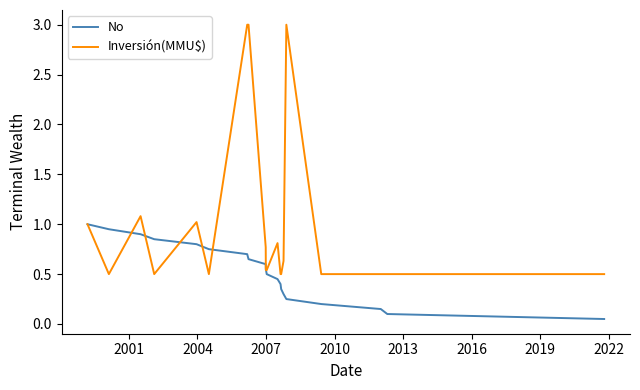

List the series in order of their peak value, lowest first.

No, Inversión(MMU$)